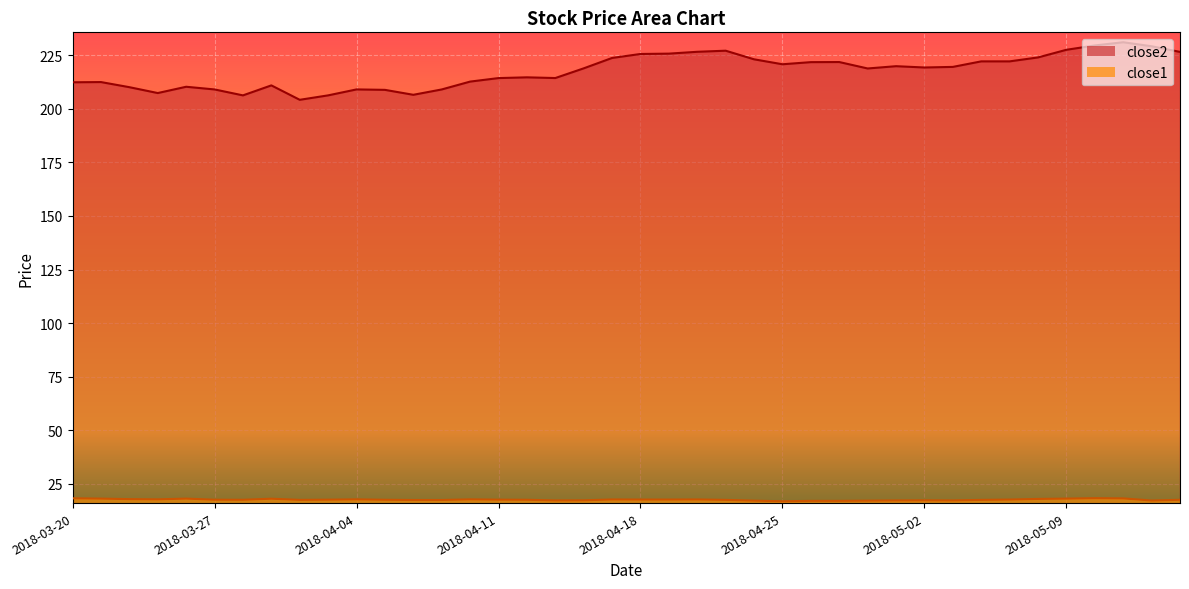

Is it true that close1 equals 18.0 at 2018-03-29?

True